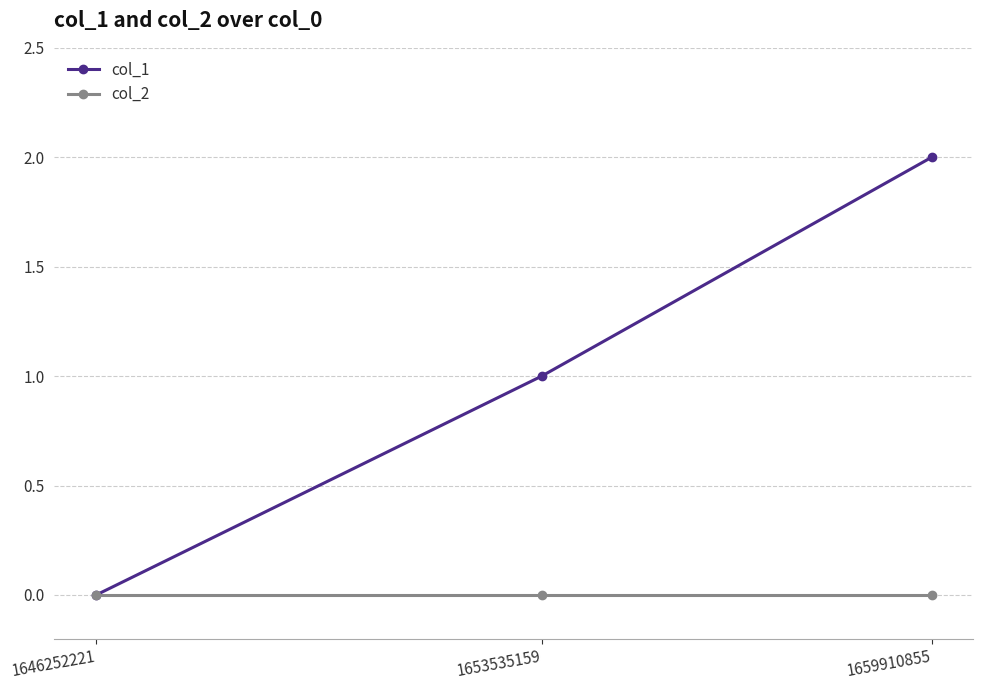

What is the difference between the col_1 values at 1659910855 and 1646252221?

2